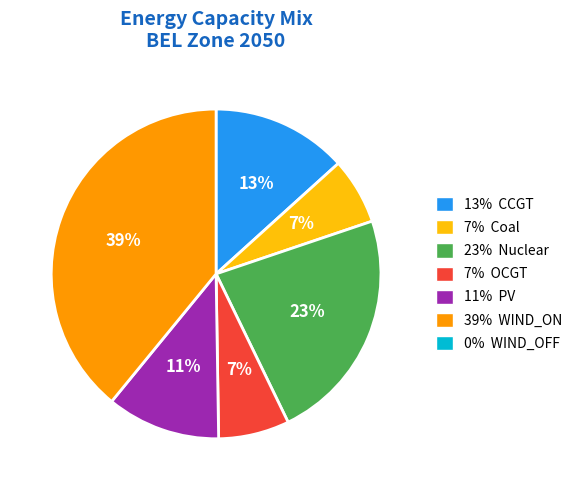

To the nearest percent, what is the average slice percentage?

17%